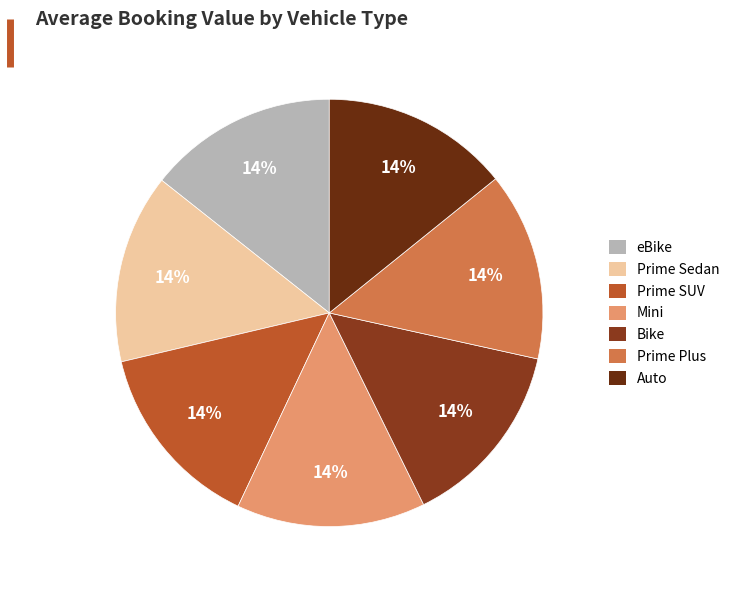

Is it true that Prime SUV is 14% of the pie?

True